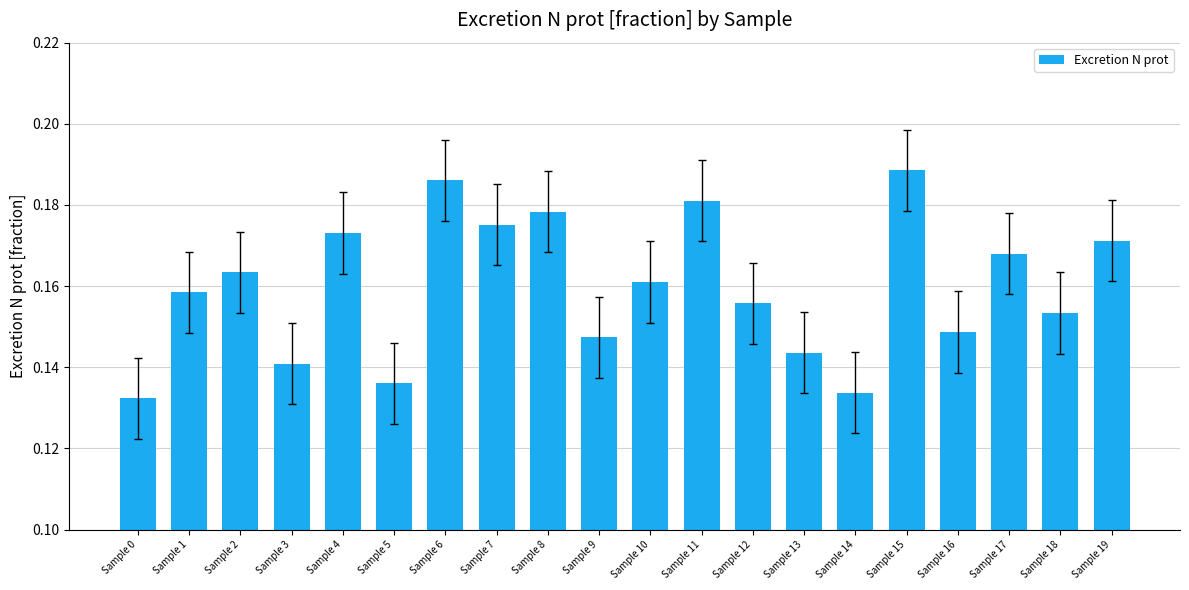

Between Sample 0 and Sample 3, which is larger?

Sample 3